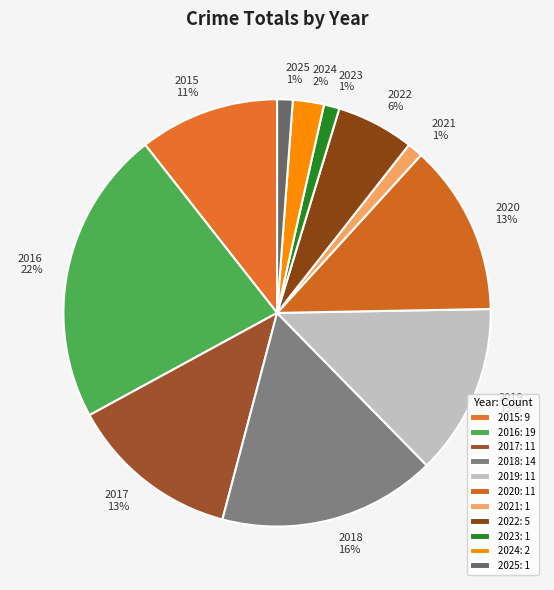

Which slice is the largest?

2016